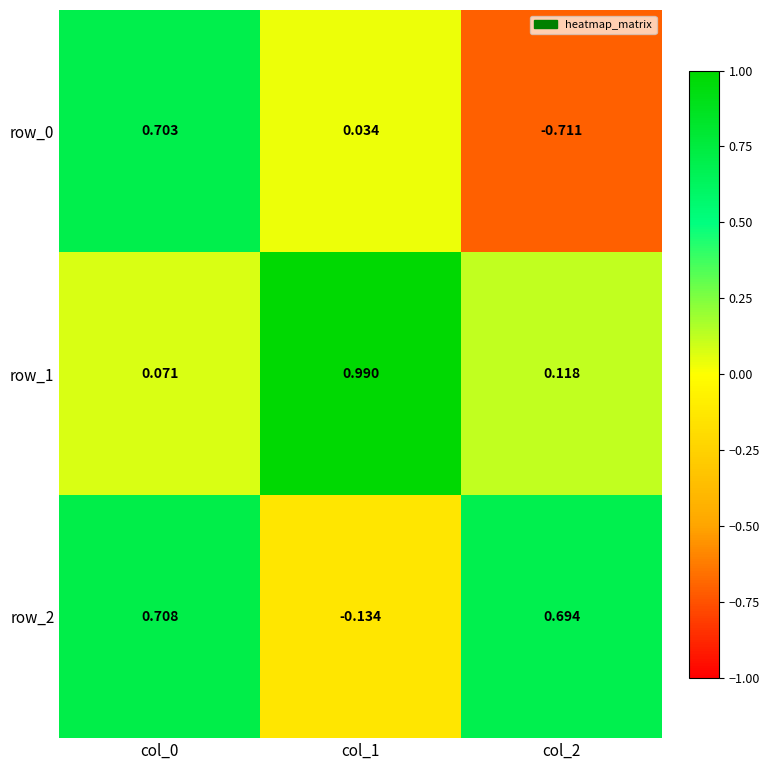

Is it true that row_2 equals 0.7 at col_2?

True